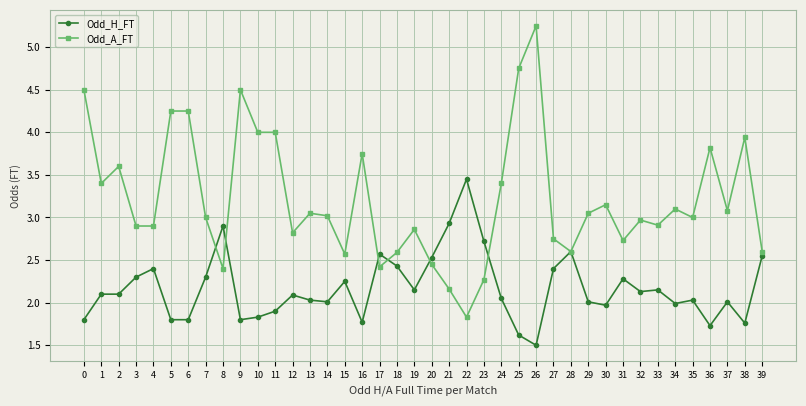

Which series has the largest total across all categories?

Odd_A_FT